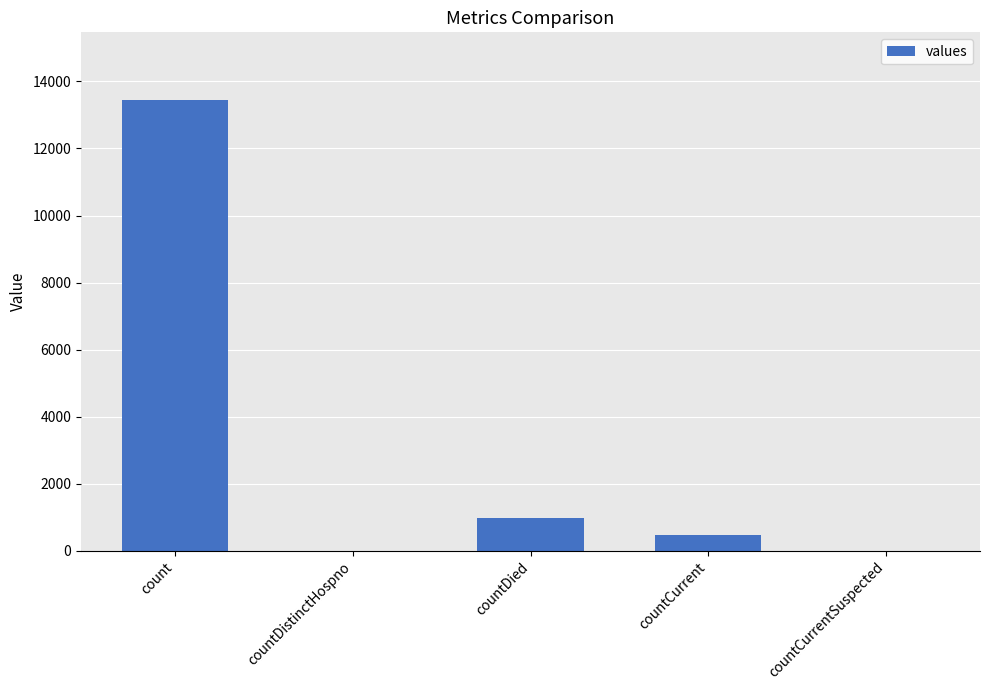

What is the sum of the values at countDied and countCurrent?

1431